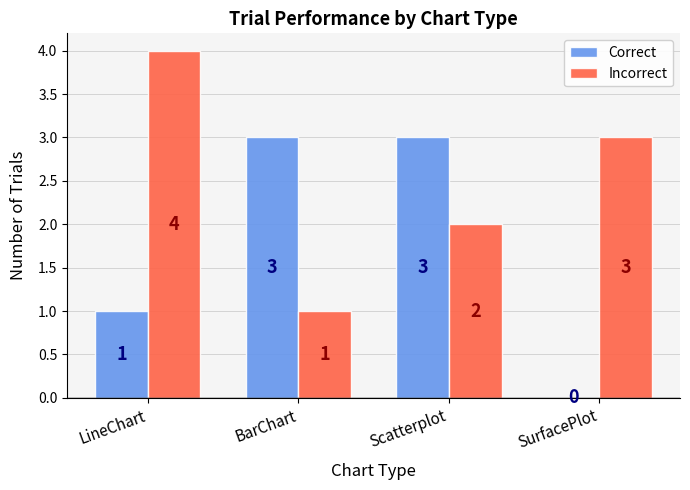

How many groups of bars are there?

4